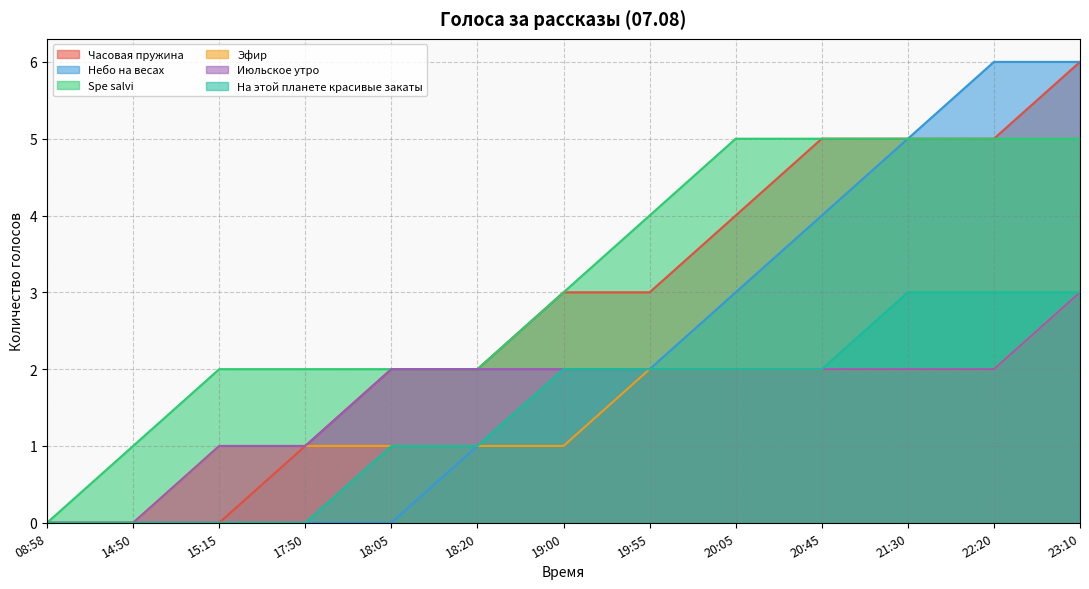

Is the value of На этой планете красивые закаты at 17:50 greater than the value of Небо на весах at 20:05?

No